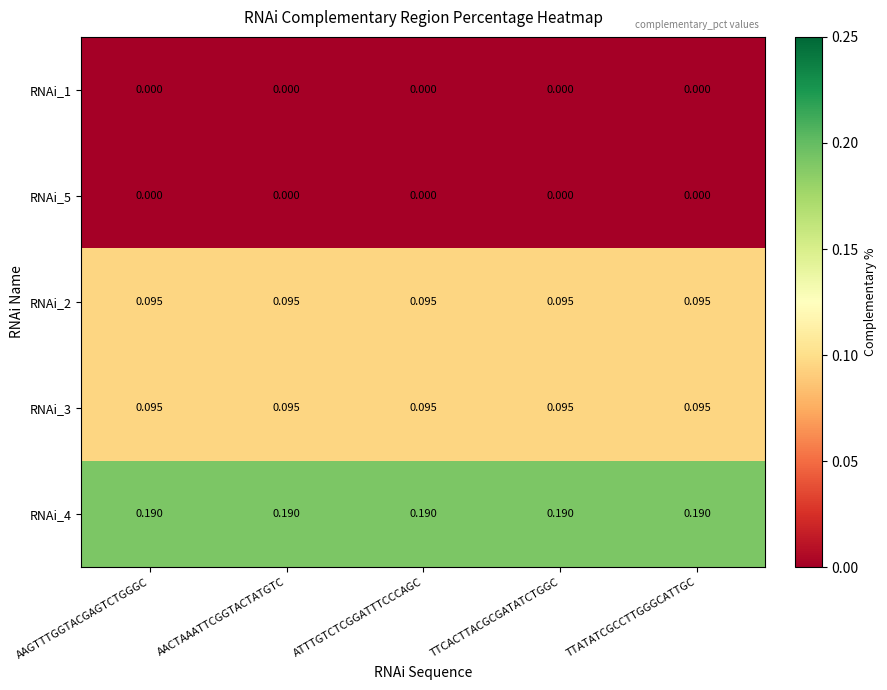

How many data points does each series have?

5